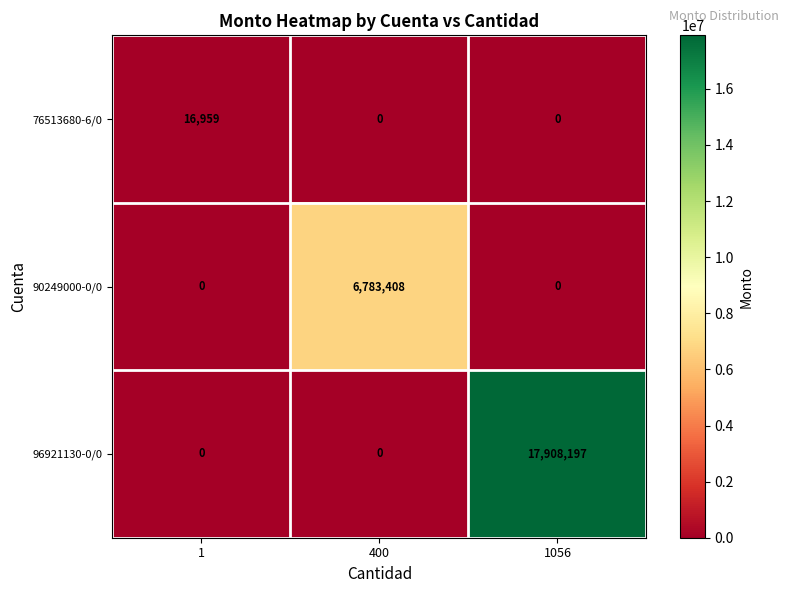

Which series changed the most between 1 and 400?

90249000-0/0